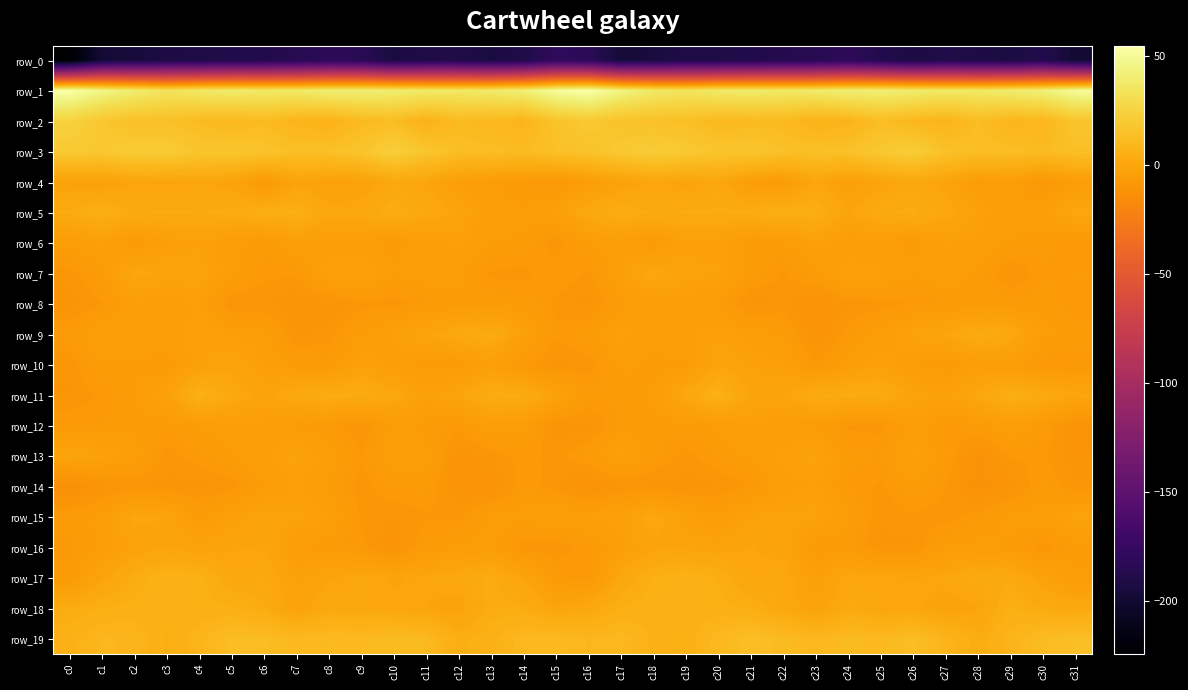

What is the difference between the second highest and minimum values in the row_17 series?

13.9